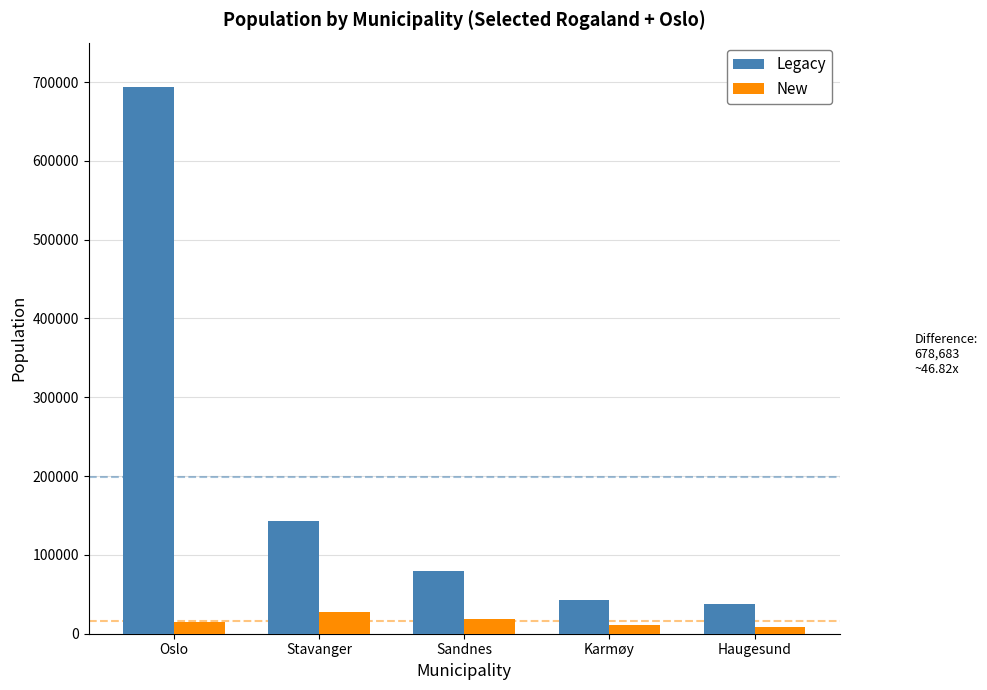

The value of Legacy at Haugesund is 37357. True or false?

True